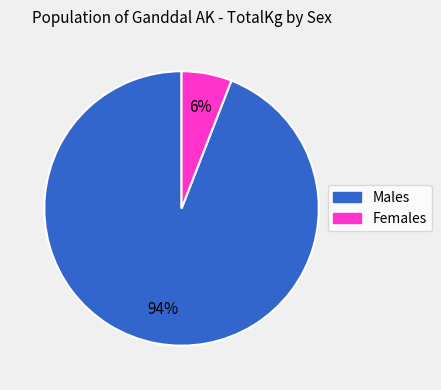

Do Males and Females together represent more than half of the pie?

Yes